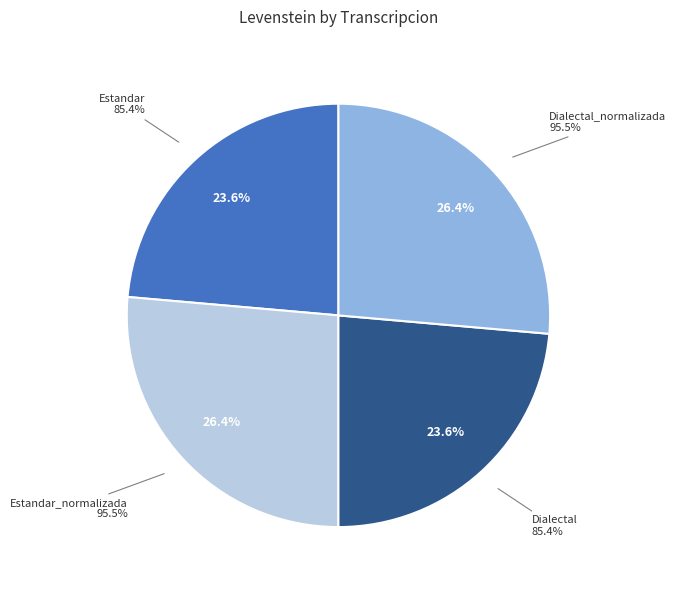

Does Dialectal account for over 50% of the chart?

No